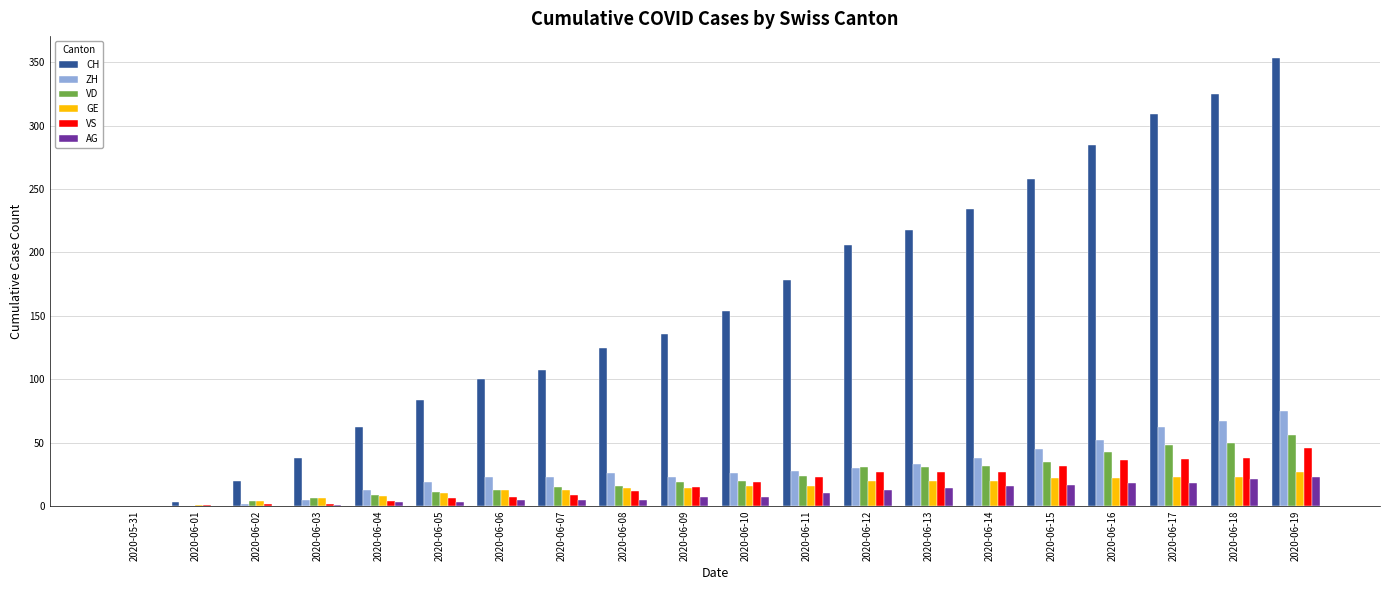

What is the difference between the VS values at 2020-06-13 and 2020-06-18?

11